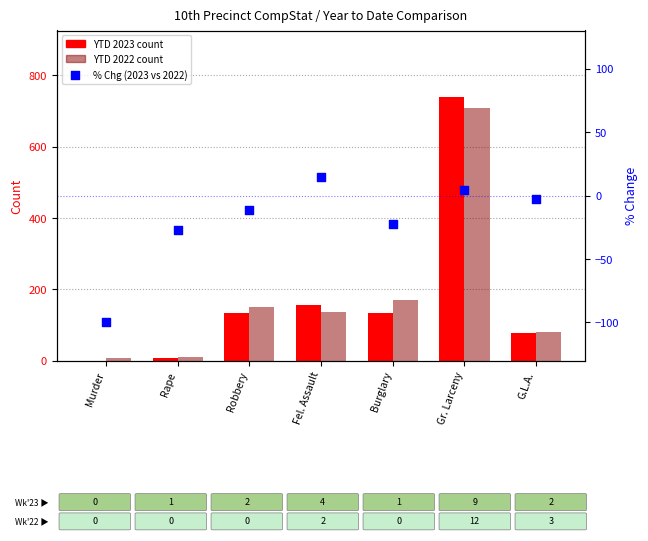

At how many categories does at least one series exceed 248?

1